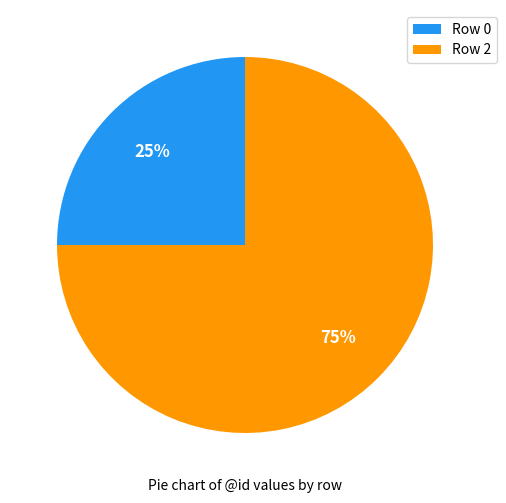

Which category has the smallest portion of the pie?

Row 0